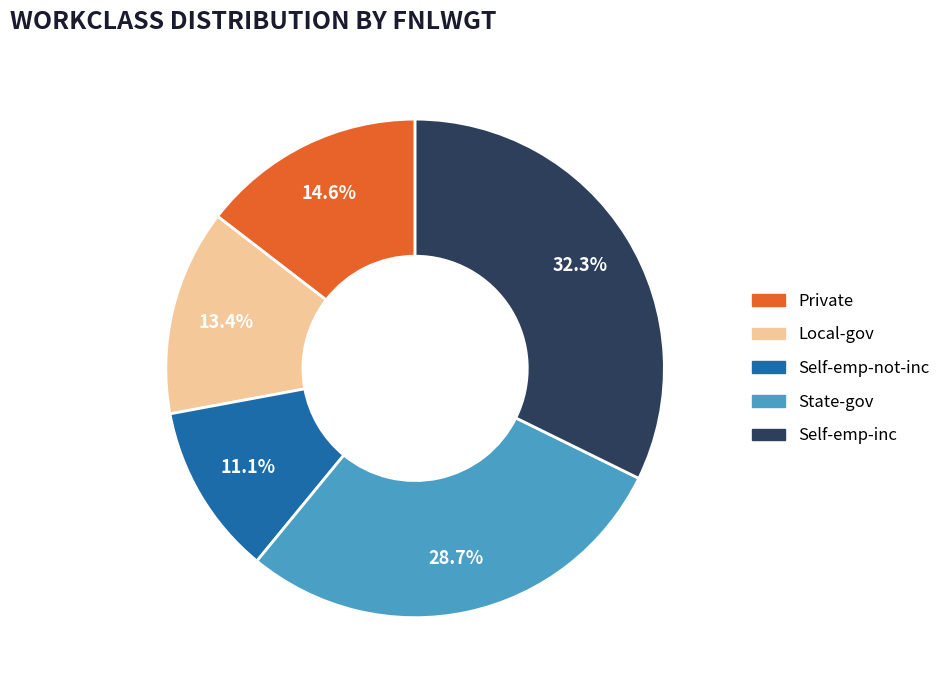

Approximately how many times larger is the value at Self-emp-not-inc compared to Private?

0.8